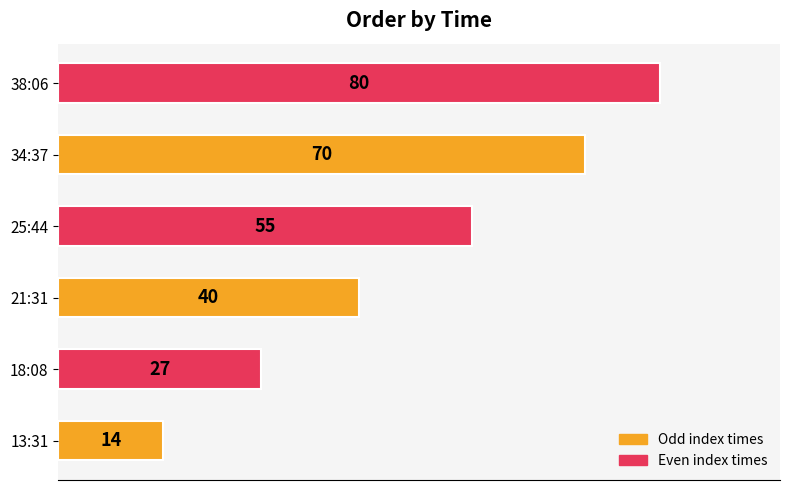

Which label corresponds to the largest value in the chart?

38:06